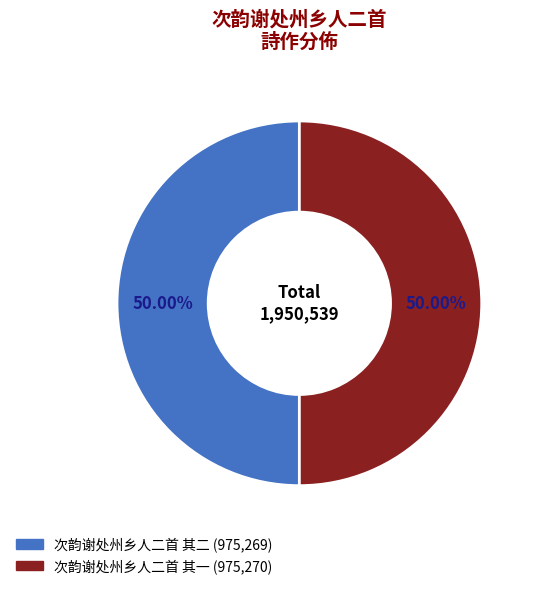

Approximately how many times larger is the value at 次韵谢处州乡人二首 其二 compared to 次韵谢处州乡人二首 其一?

1.0